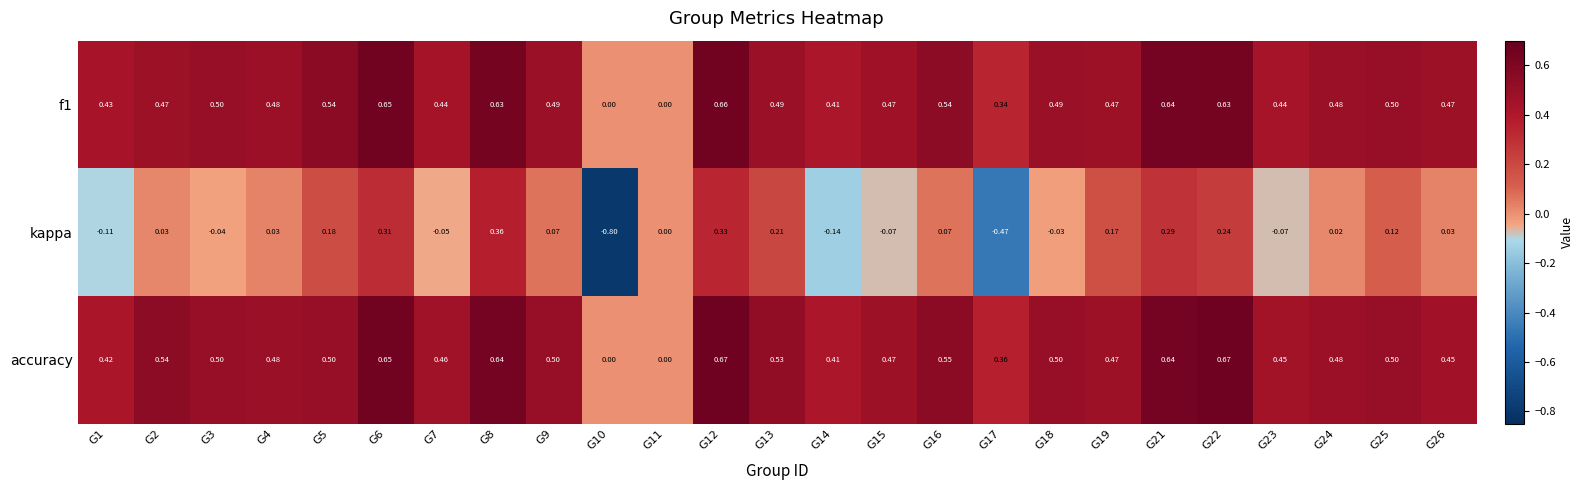

Which series changed the most between G21 and G22?

kappa